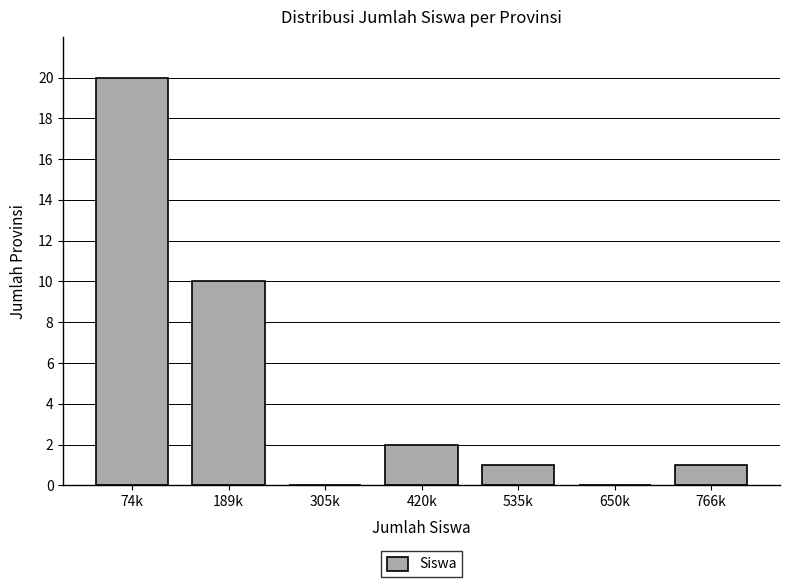

Reading left to right, list all the values displayed in this chart.

74k=20	189k=10	305k=0	420k=2	535k=1	650k=0	766k=1